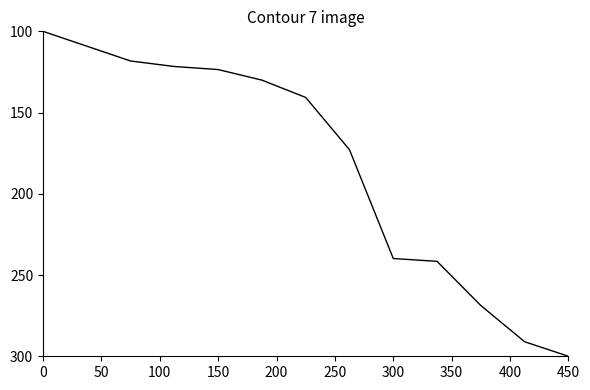

What is the minimum value shown in the chart?

100.0